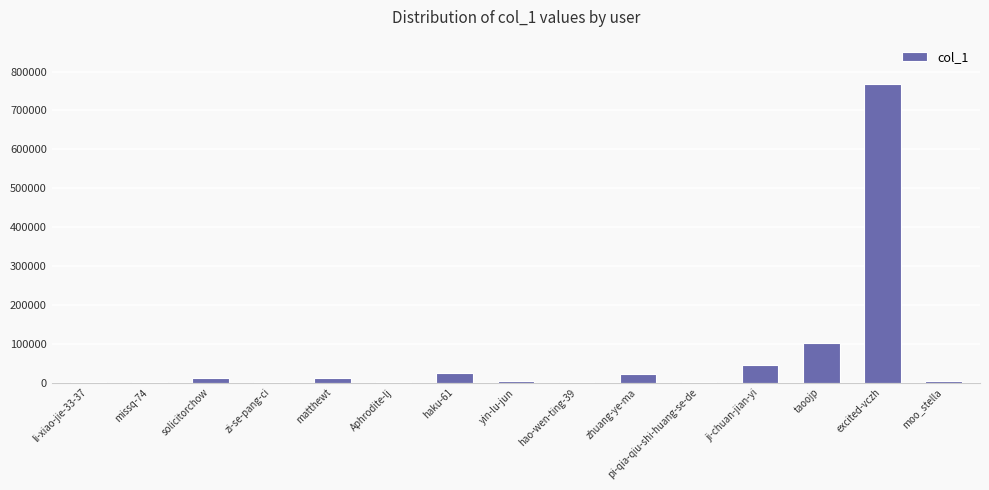

Which has a higher value, moo_stella or taoojp?

taoojp